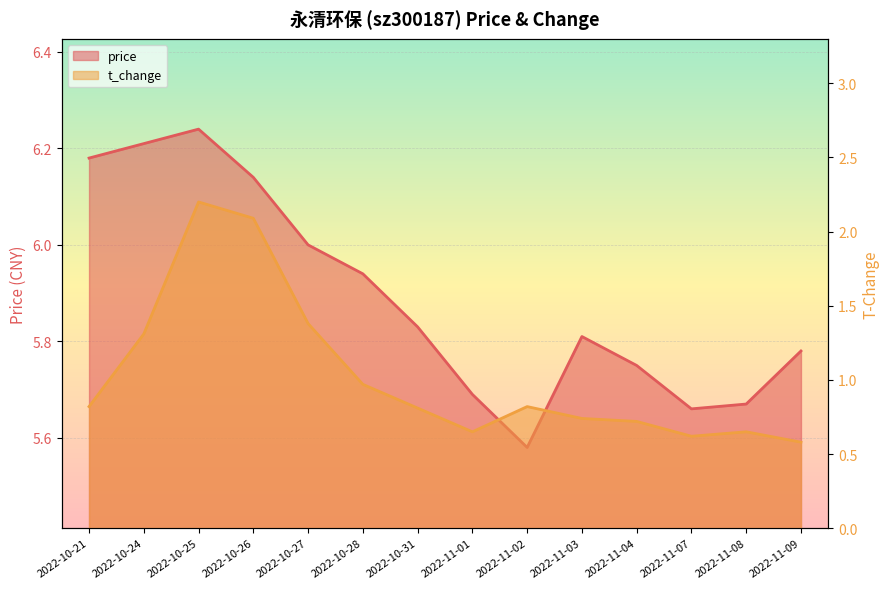

At which label does price reach its peak?

2022-10-25